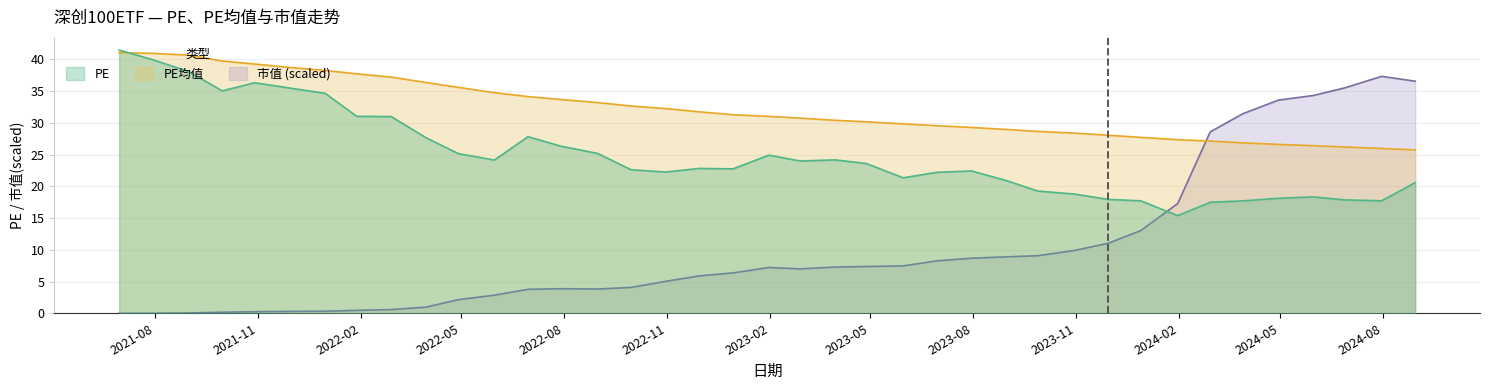

Which series has the largest range (max minus min)?

市值 (scaled)